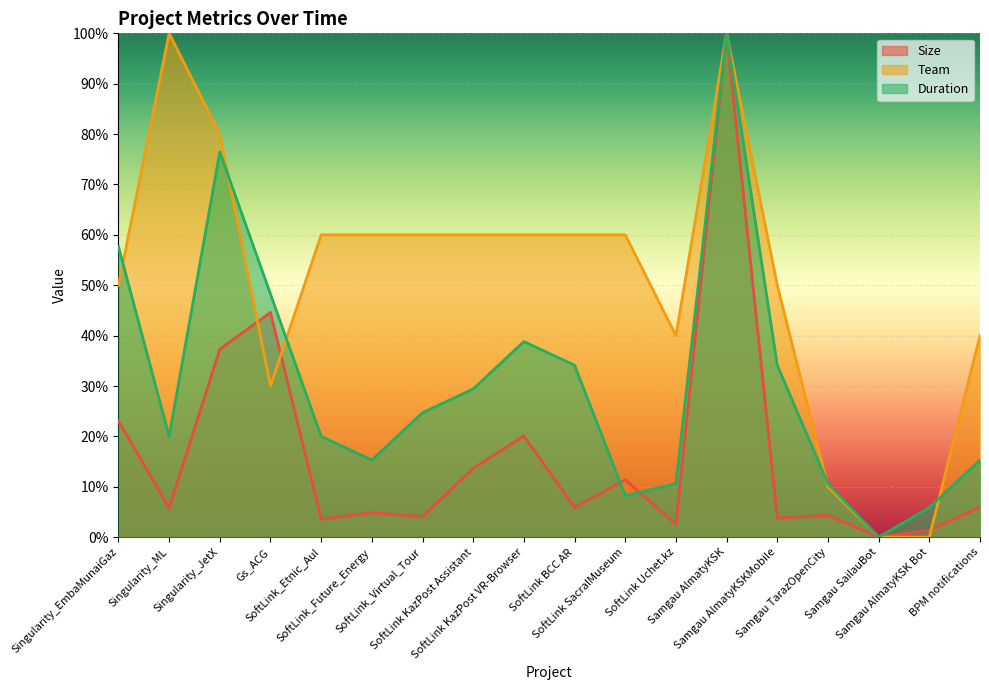

Reading right to left, extract all data points from this chart.

Size: 0.1	0.0	0.0	0.0	0.0	1.0	0.0	0.1	0.1	0.2	0.1	0.0	0.0	0.0	0.4	0.4	0.1	0.2
Team: 0.4	0.0	0.0	0.1	0.5	1.0	0.4	0.6	0.6	0.6	0.6	0.6	0.6	0.6	0.3	0.8	1.0	0.5
Duration: 0.2	0.1	0.0	0.1	0.3	1.0	0.1	0.1	0.3	0.4	0.3	0.2	0.2	0.2	0.5	0.8	0.2	0.6